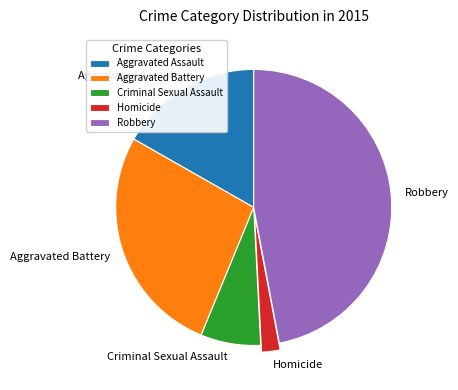

The Aggravated Battery slice represents 15% of the pie. True or false?

False